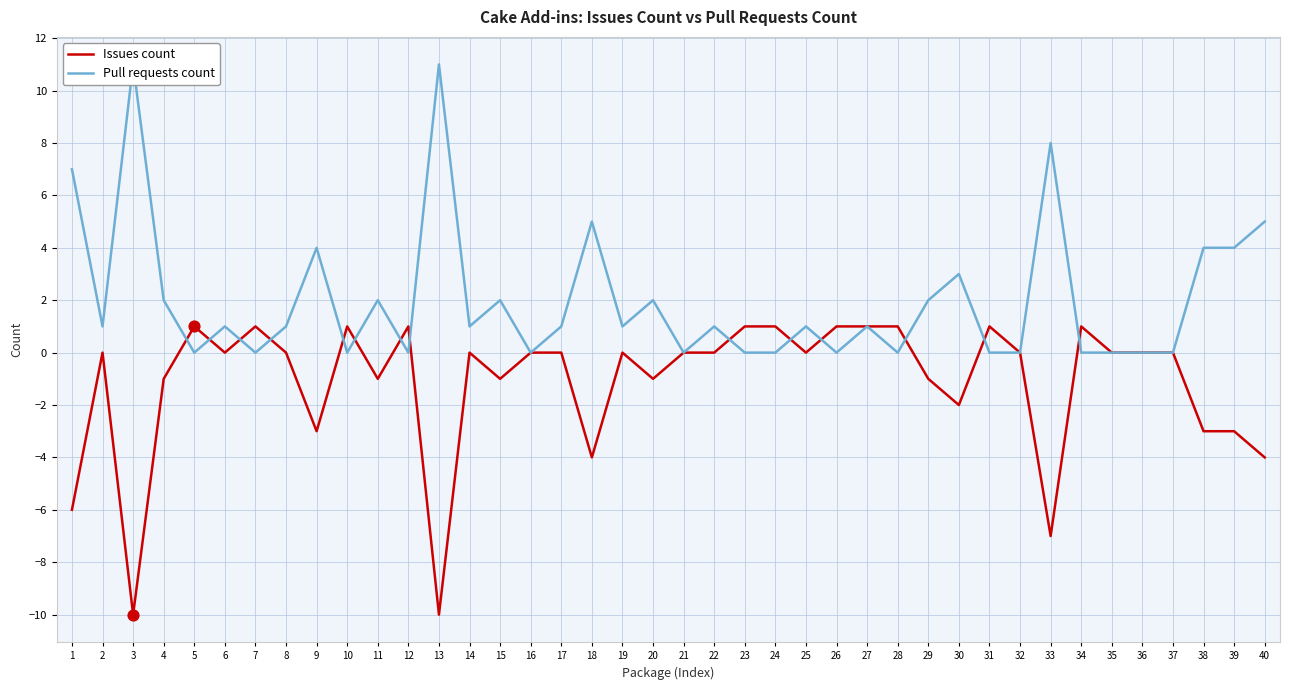

Which series contains the highest Y value?

Pull requests count